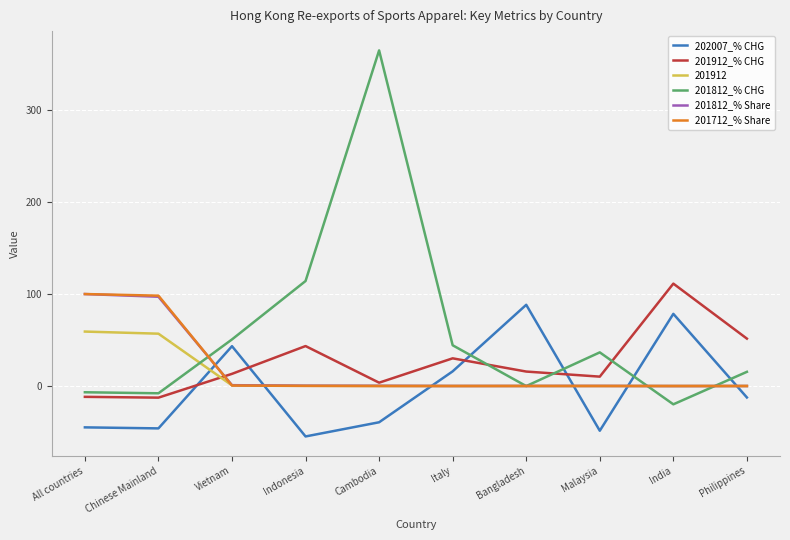

Is it true that 202007_% CHG equals 137.7 at India?

False